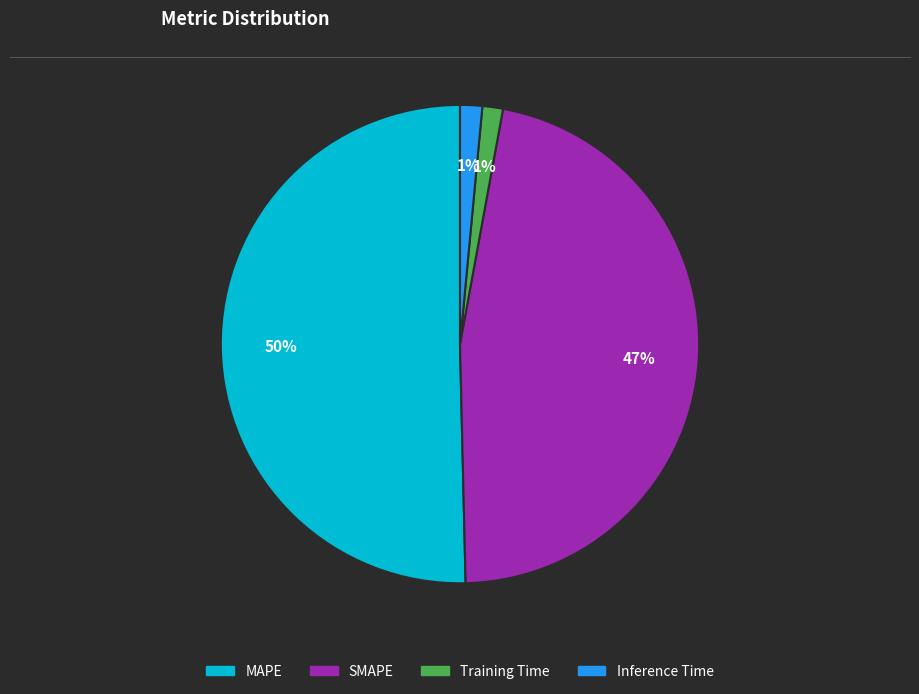

True or false: Inference Time accounts for 15% of the total.

False